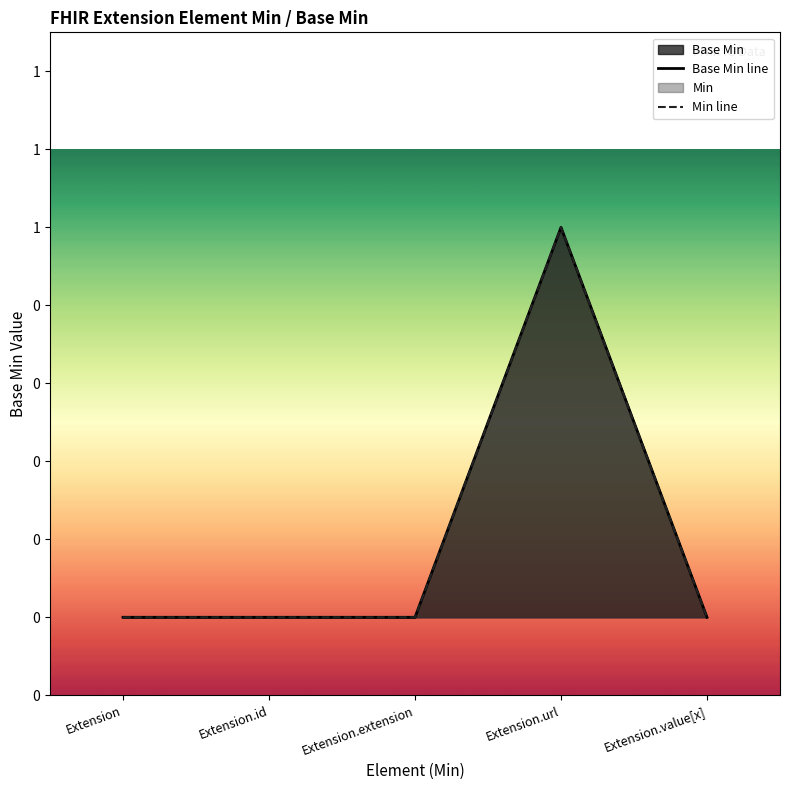

True or false: Min line has a value of 0 at Extension.id.

True